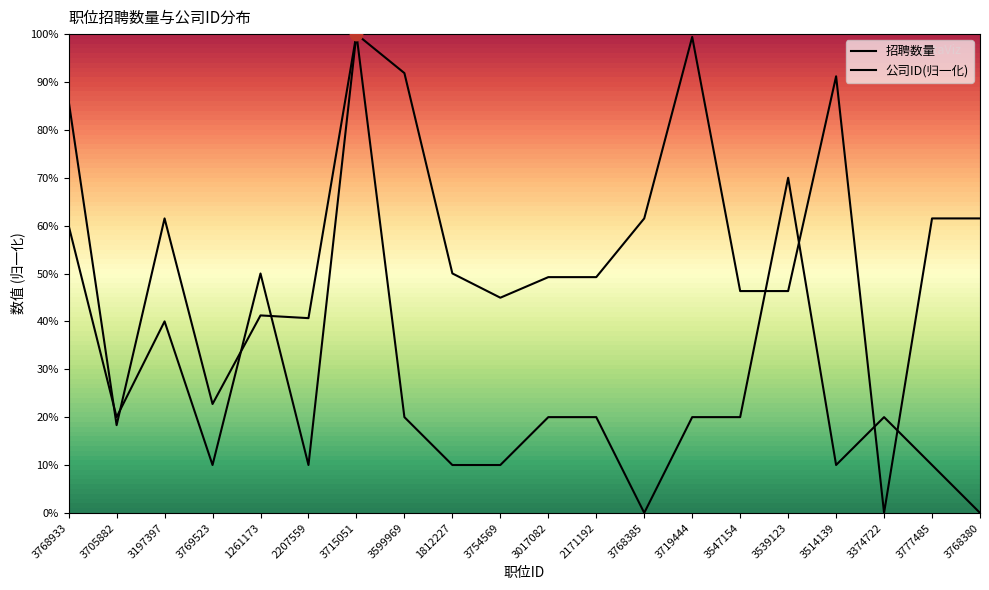

Which series contains the lowest Y value?

招聘数量